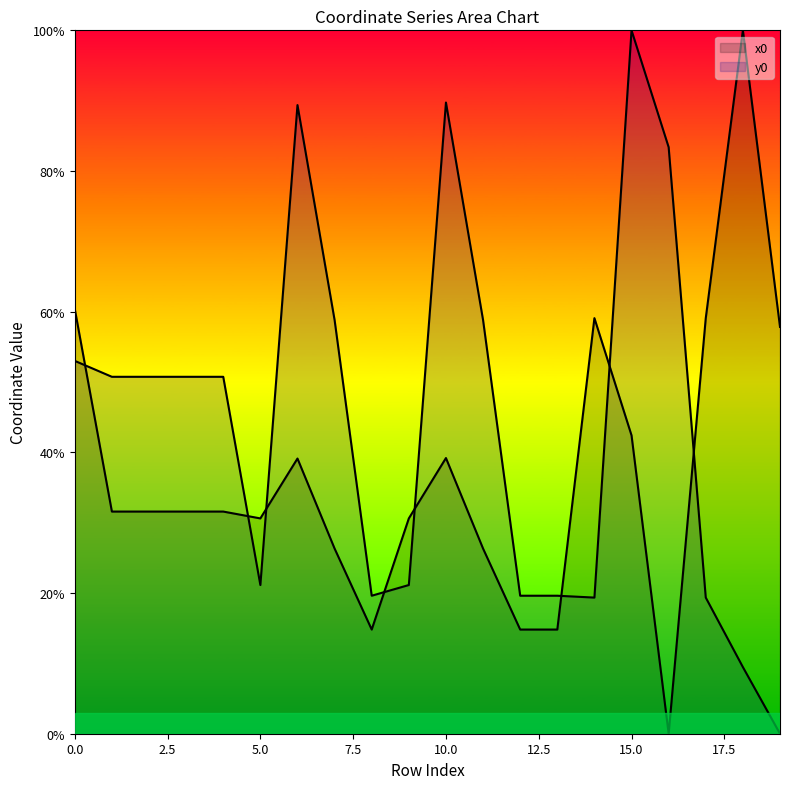

True or false: y0 and x0 intersect in this chart.

True